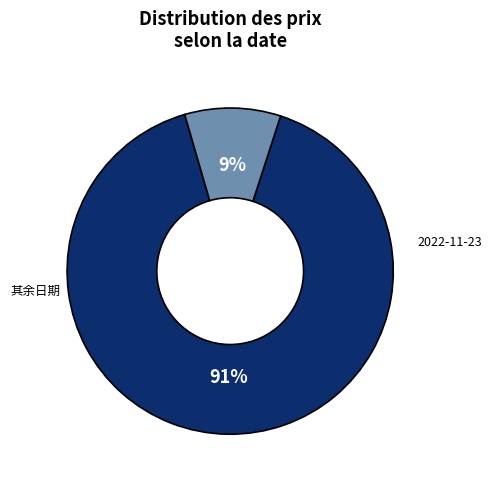

How many segments does this pie chart have?

2